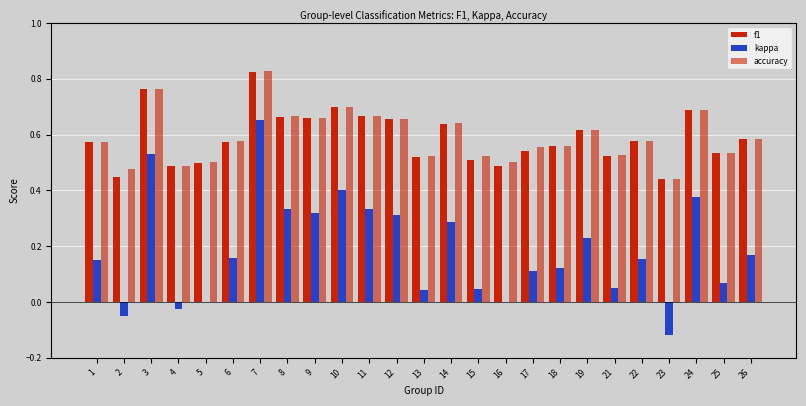

How many groups of bars are there?

25